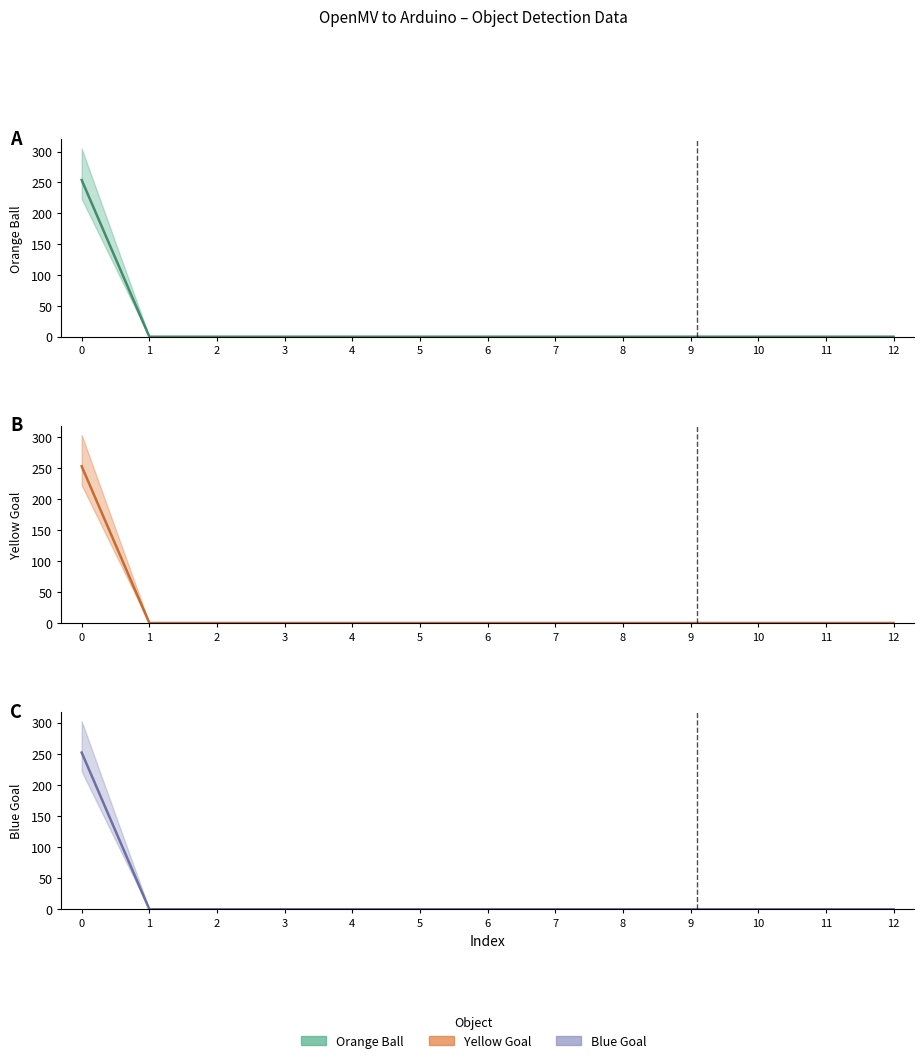

How many categories are shown in the chart?

13